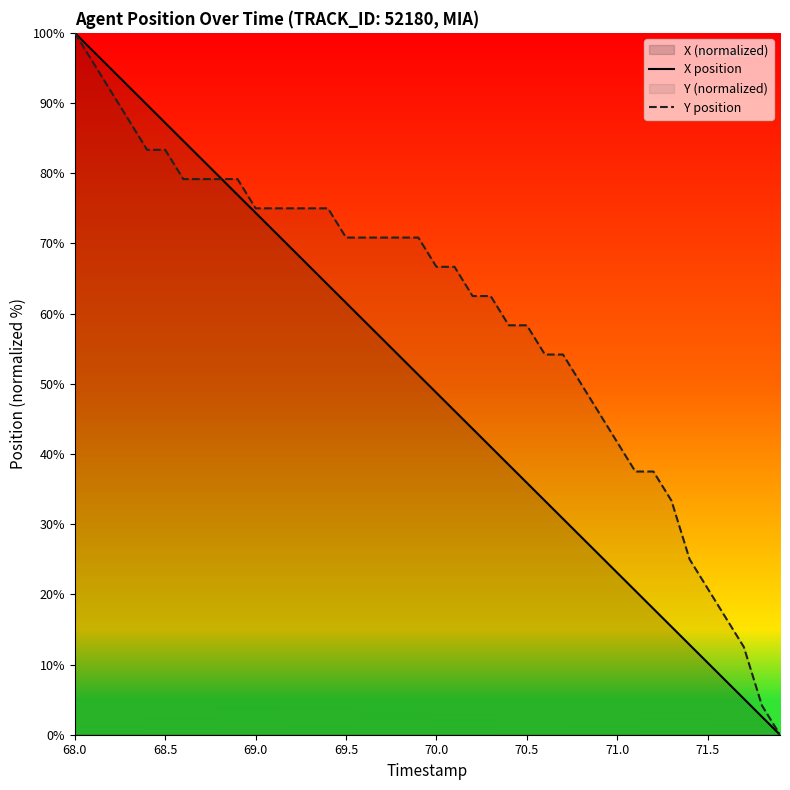

At how many categories does at least one series exceed 66?

22